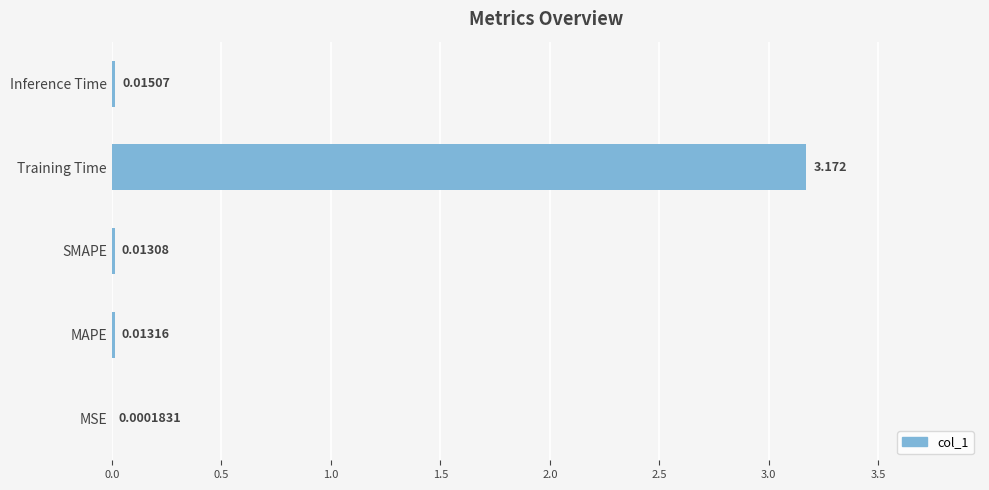

Which category has the highest value across all series?

Training Time